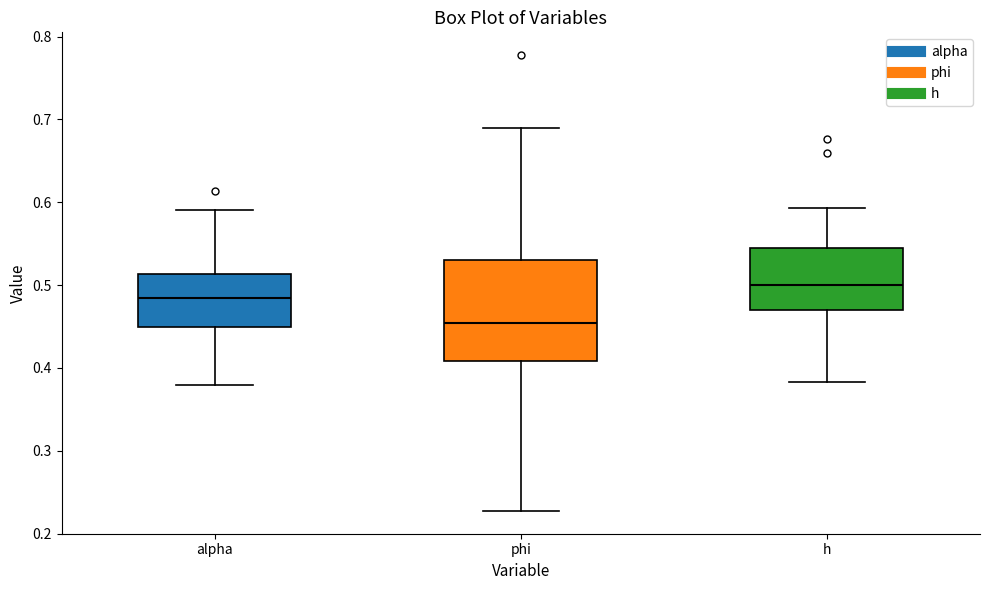

Reading left to right, transcribe this box plot: for each box, give where its median line is, the range the box spans, and where its two whiskers end, as read against the y-axis. The values are not printed on the chart, so give them approximately, as read against the axis.

alpha: median 0.48, box 0.45 to 0.51, whiskers 0.38 to 0.59
phi: median 0.45, box 0.41 to 0.53, whiskers 0.23 to 0.69
h: median 0.50, box 0.47 to 0.54, whiskers 0.38 to 0.59